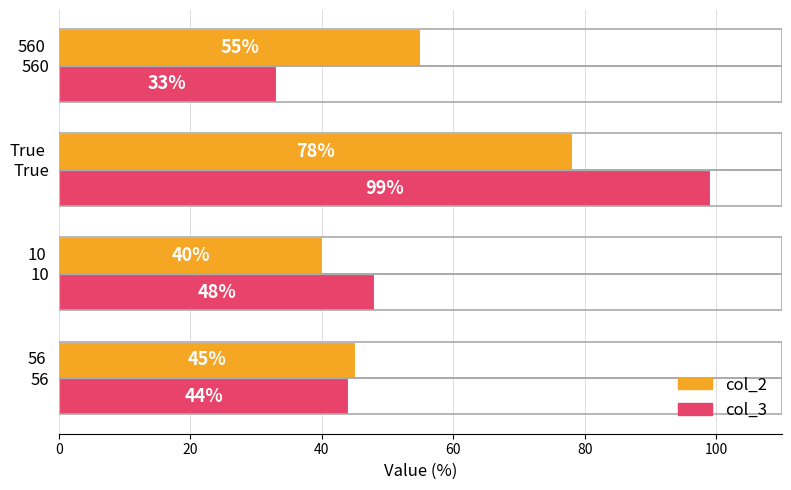

How many col_2 values are between 45 and 78?

3